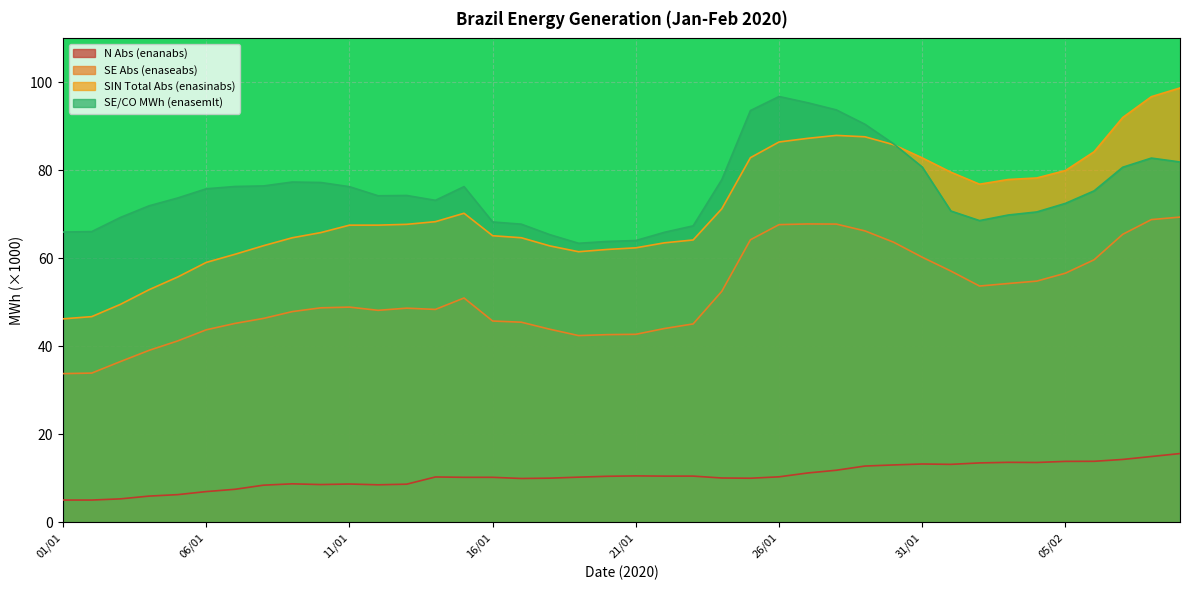

Between 19/01 and 21/01, which is larger?

21/01